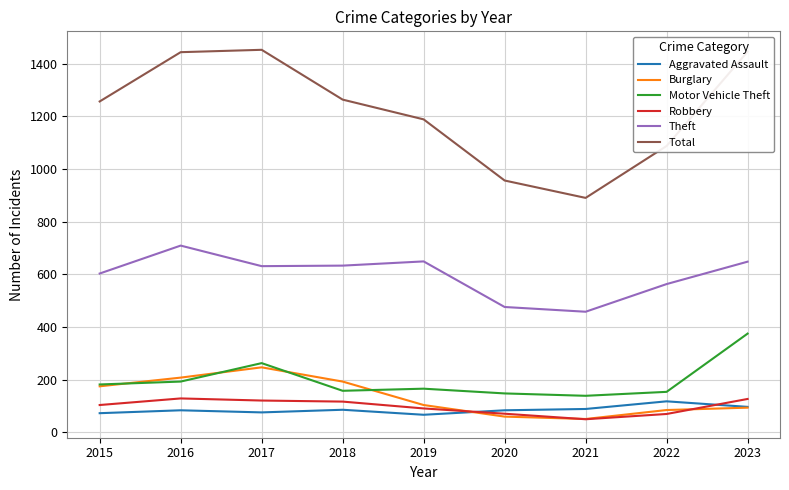

True or false: Theft has more than 0 points higher than both neighbors.

True